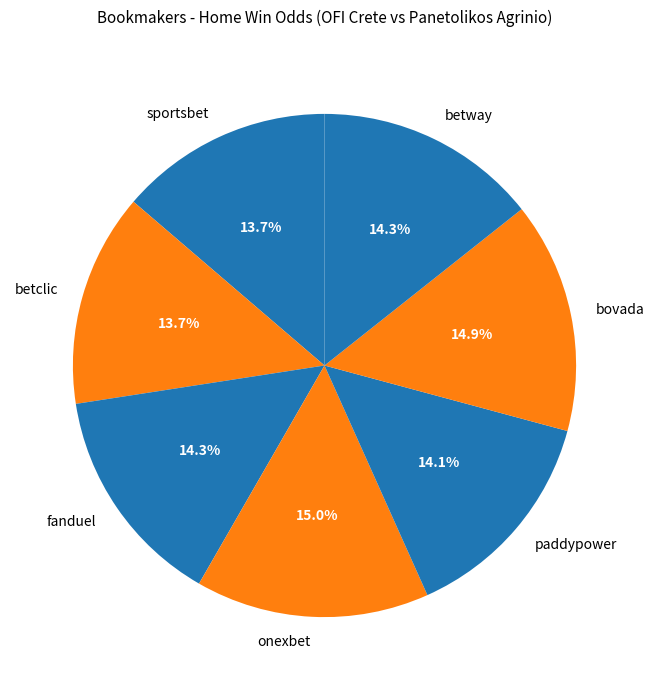

Does bovada represent more than half of the total?

No